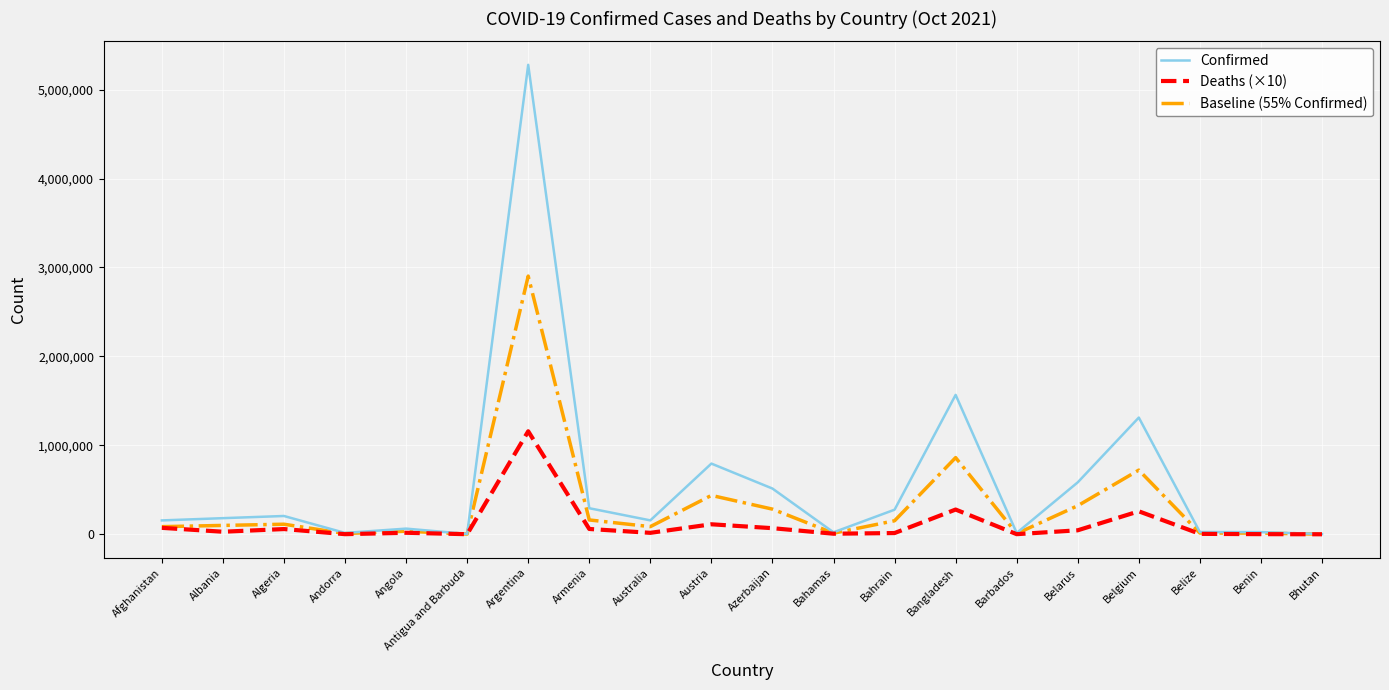

Which series has the largest total across all categories?

Confirmed